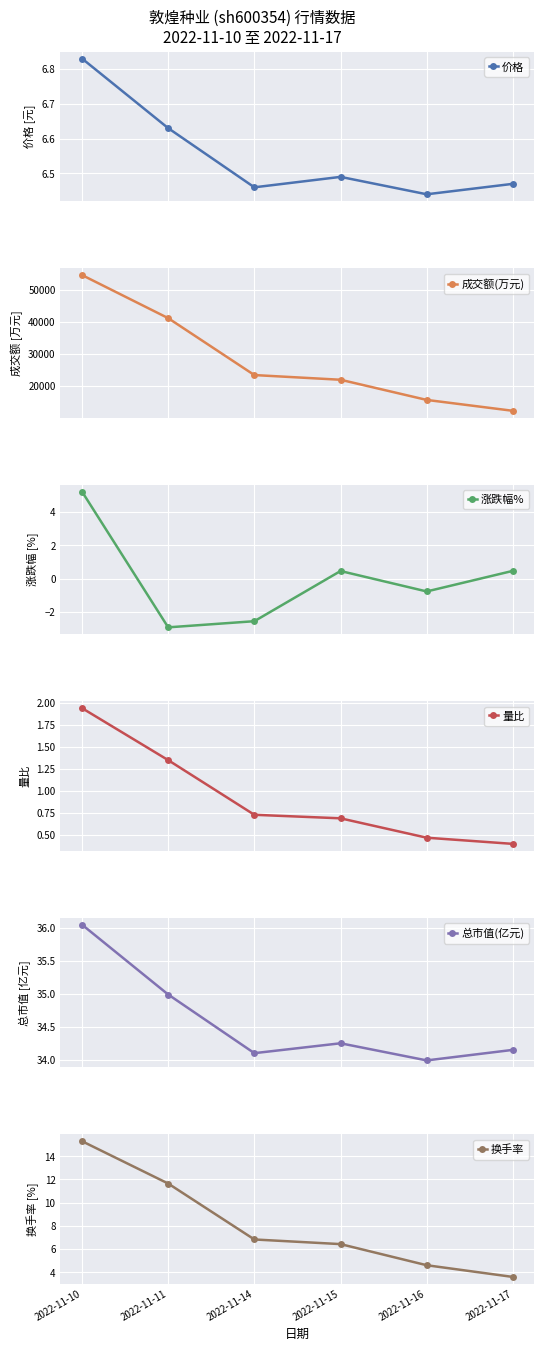

Rank the series at 2022-11-11 from highest to lowest value.

成交额(万元), 总市值(亿元), 换手率, 价格, 量比, 涨跌幅%